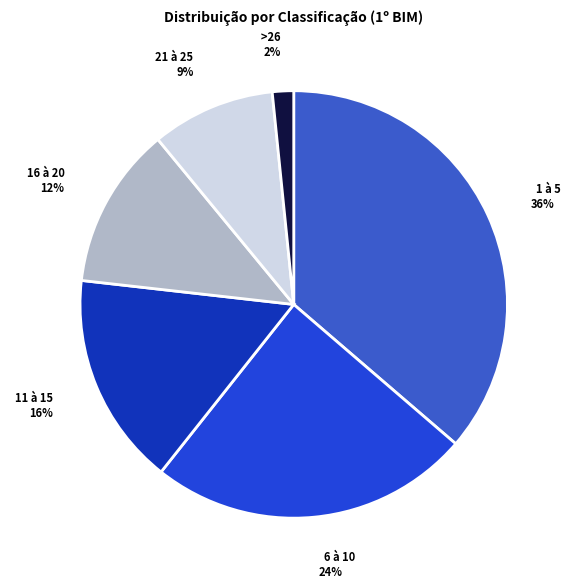

How many slices are in this pie chart?

6